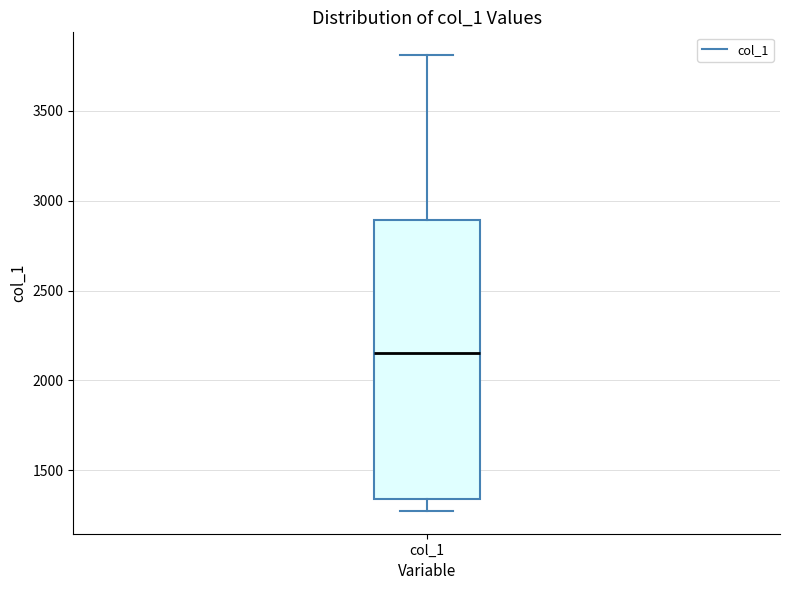

Where is the lower edge of the box for col_1 on the y-axis? The values are not printed on the chart, so give them approximately, as read against the axis.

1350